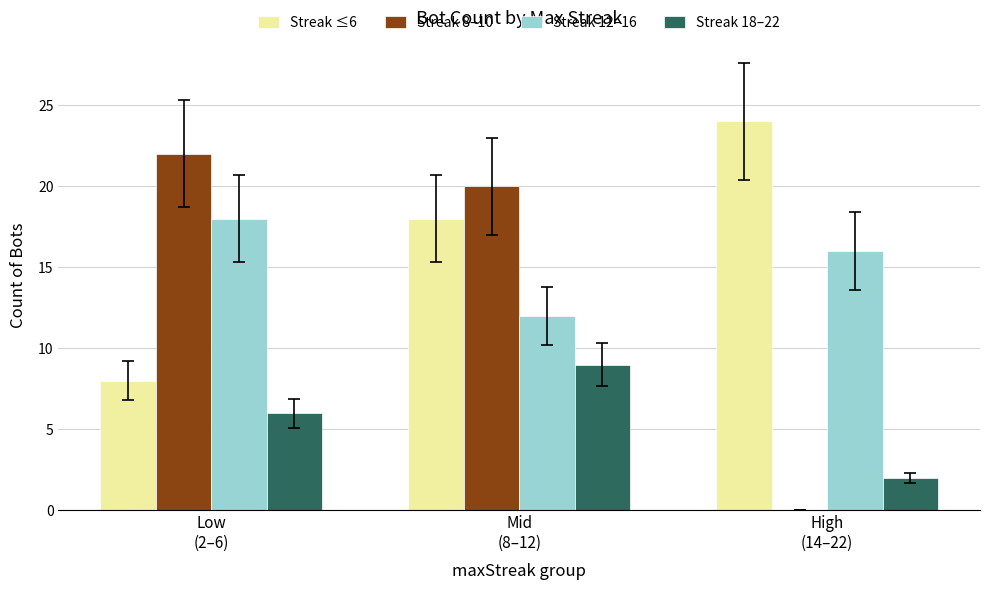

What is the maximum value shown in the chart?

24